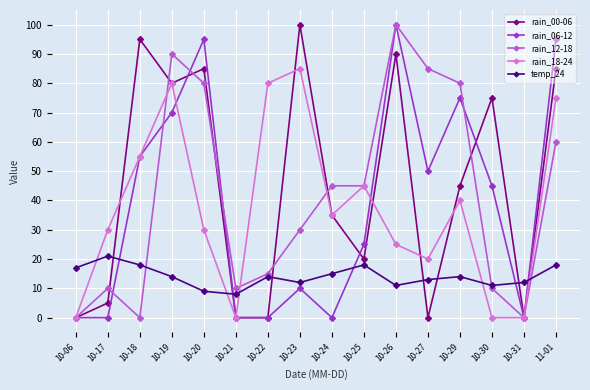

Is the value of rain_18-24 at 10-23 greater than the value of rain_06-12 at 10-29?

Yes